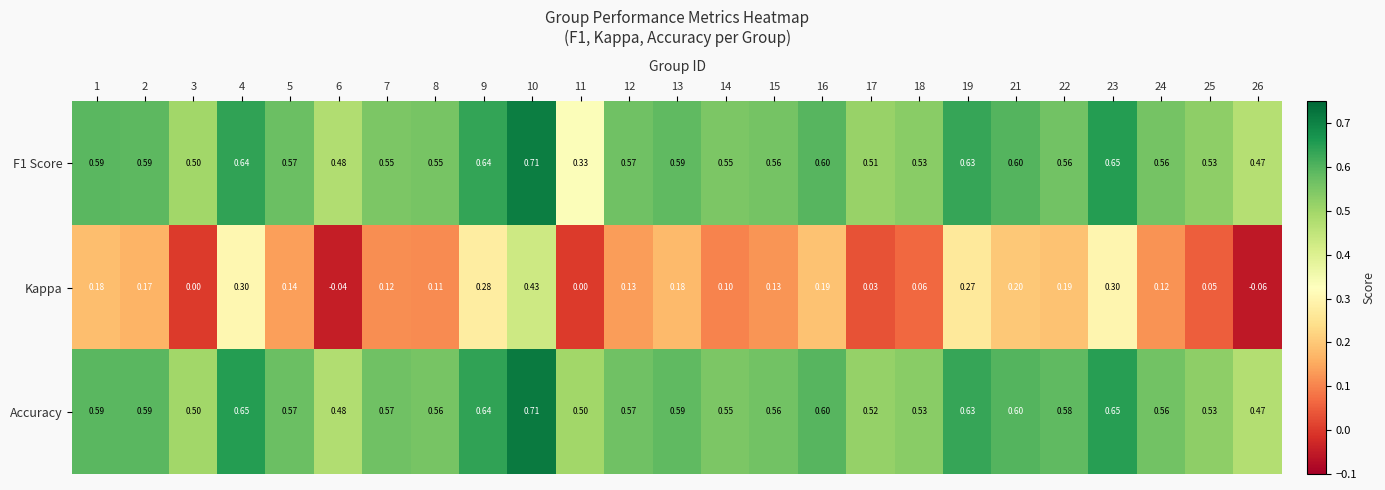

Which series changed the most between 1 and 9?

Kappa